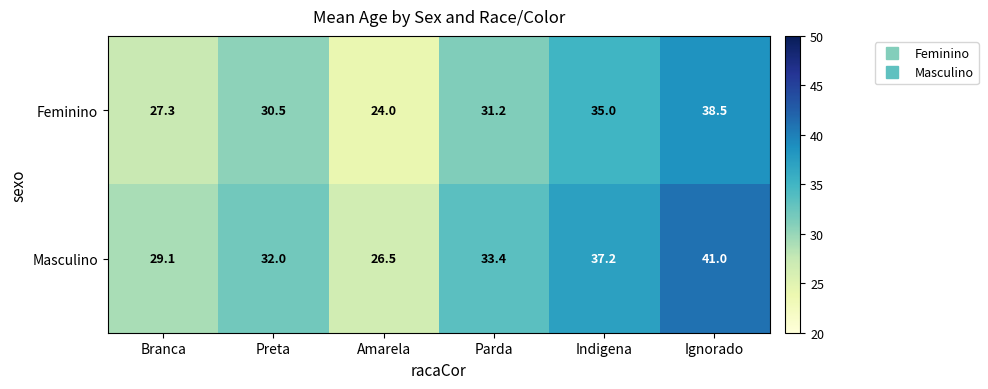

At which category does the chart reach its minimum across all series?

Amarela